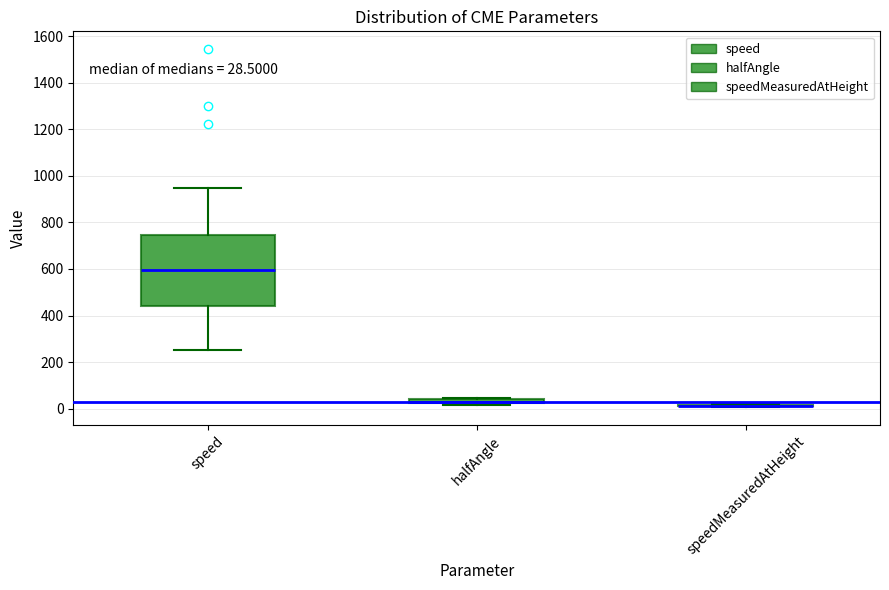

Comparing the boxes themselves (not the whiskers), which one is the tallest?

speed